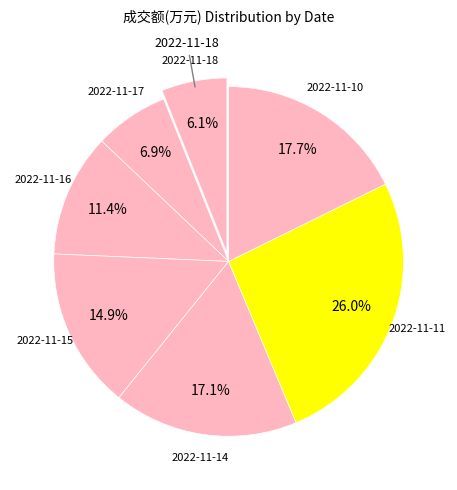

To the nearest percent, what is the difference between the largest and smallest slice percentages?

20%